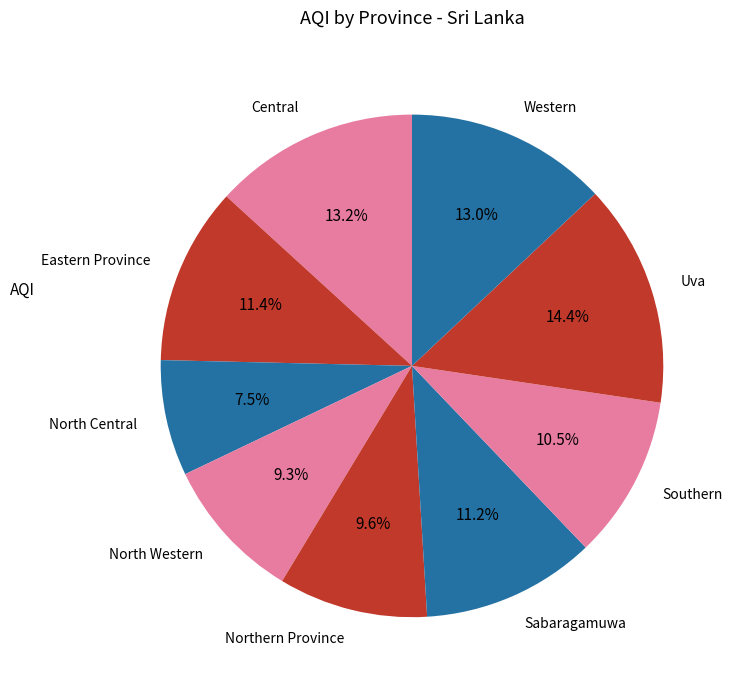

To the nearest percent, what is the combined percentage of Central and Eastern Province?

25%